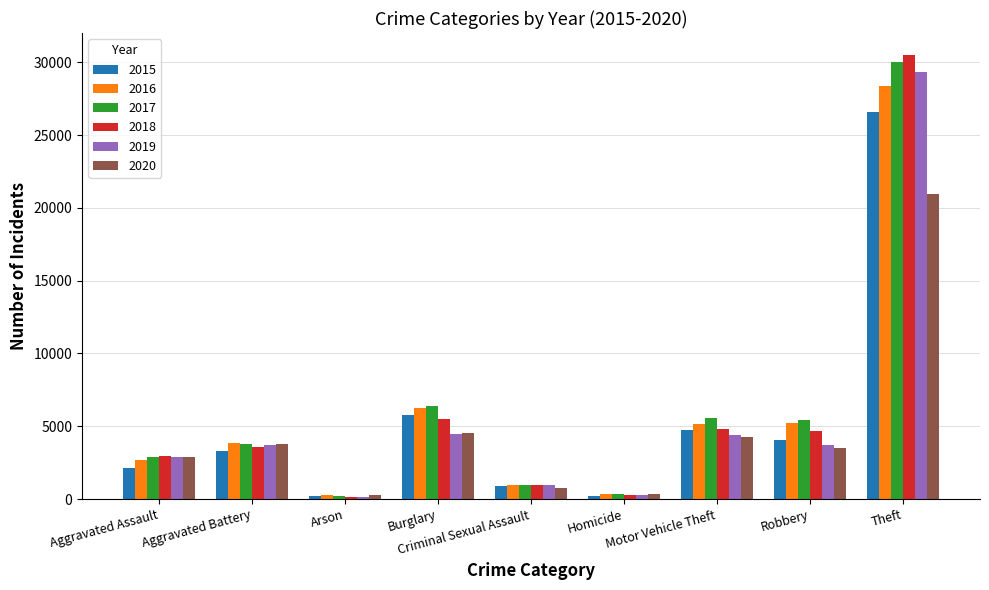

Which series has the widest spread of values?

2018